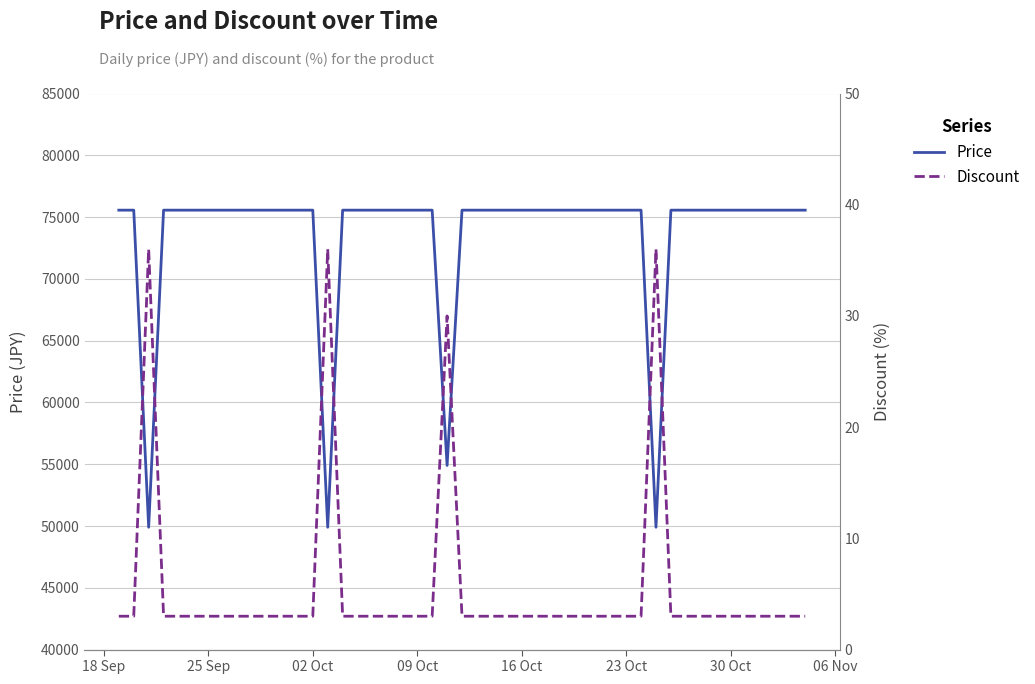

What is the highest value of the Price series?

75560